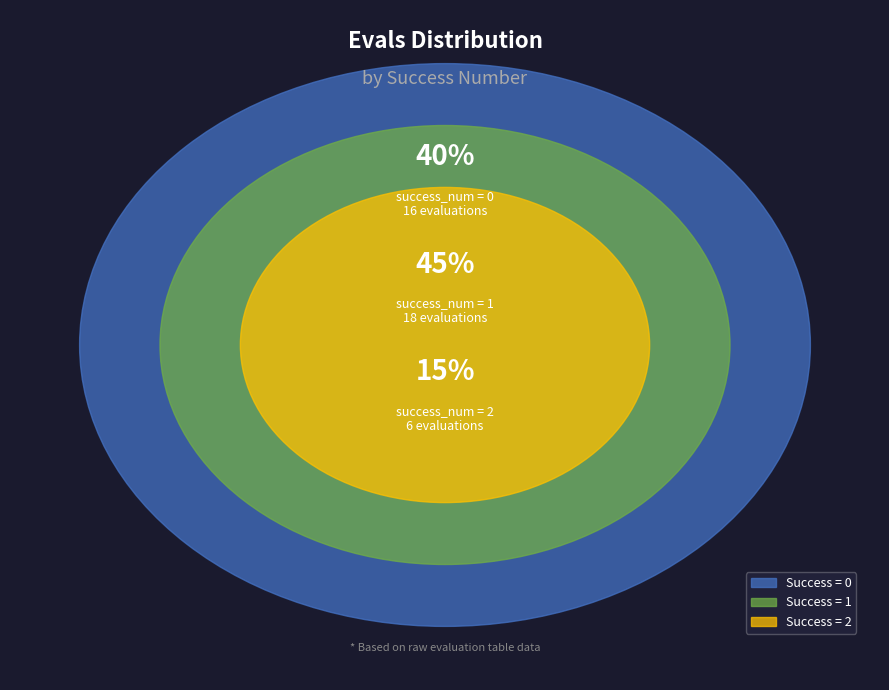

Combined, do 5 and 38 account for over 50%?

No